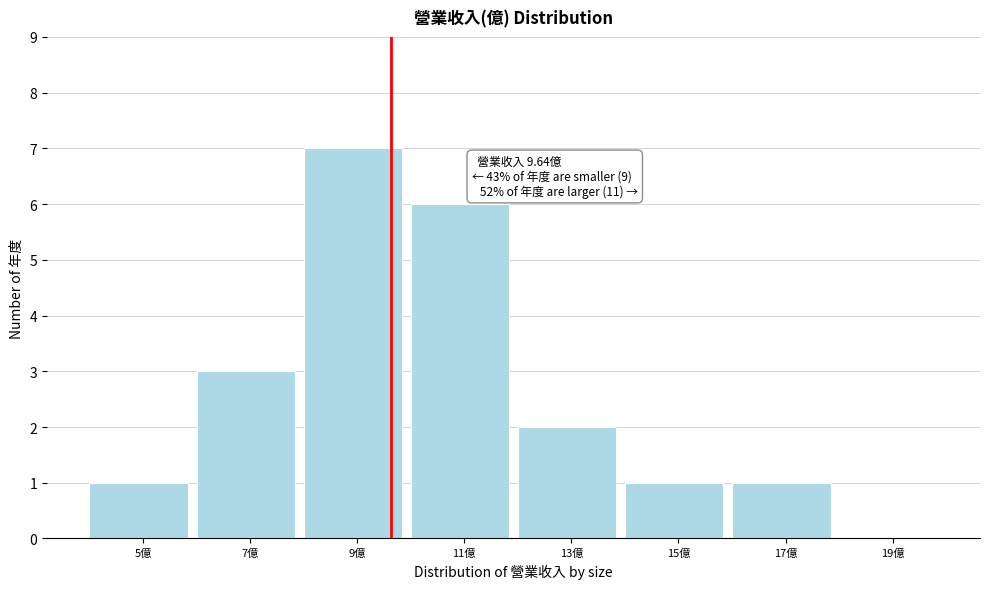

Which range on the x-axis has the tallest bar?

8 to 10